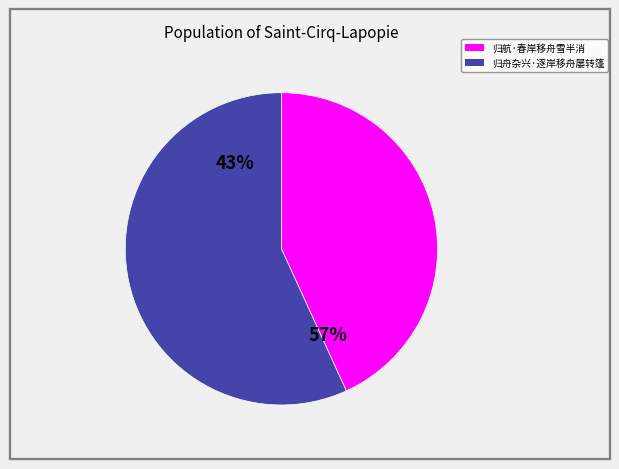

Does any single category account for the majority?

Yes